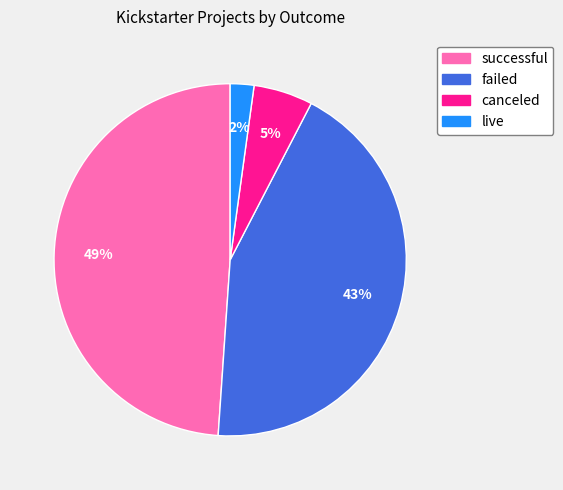

Does live represent more than half of the total?

No